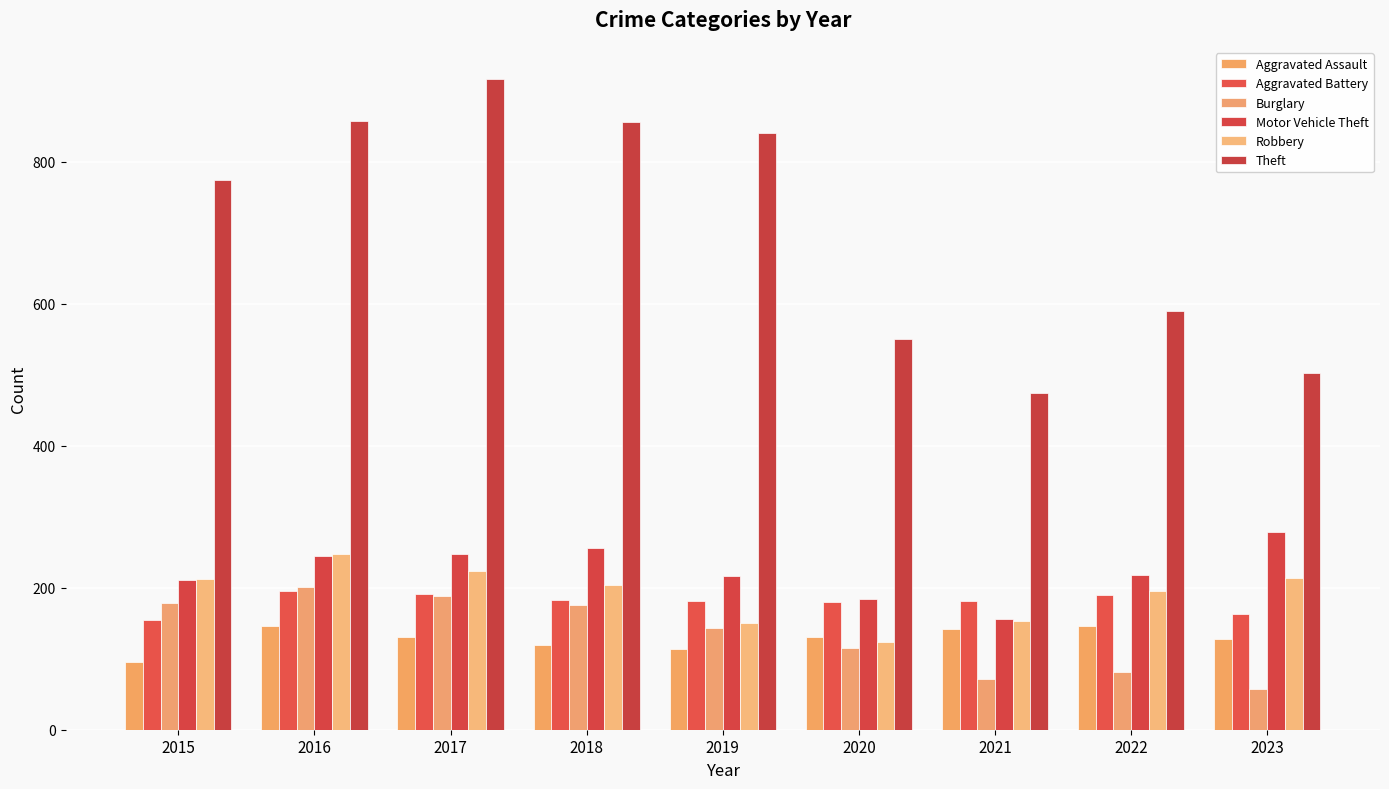

Reading left to right, list all the values displayed in this chart.

Aggravated Assault: 95	146	131	119	113	131	142	146	128
Aggravated Battery: 154	196	191	183	182	180	182	190	163
Burglary: 178	201	189	176	143	115	71	81	58
Motor Vehicle Theft: 211	245	247	256	216	184	156	218	279
Robbery: 212	247	224	204	150	124	153	196	213
Theft: 774	858	916	856	841	550	474	590	503